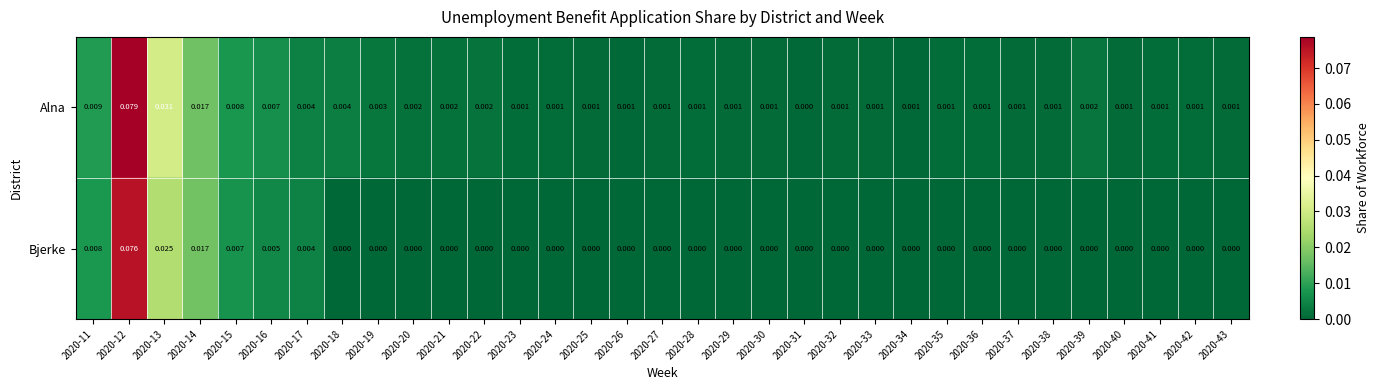

Which series has the widest spread of values?

Alna